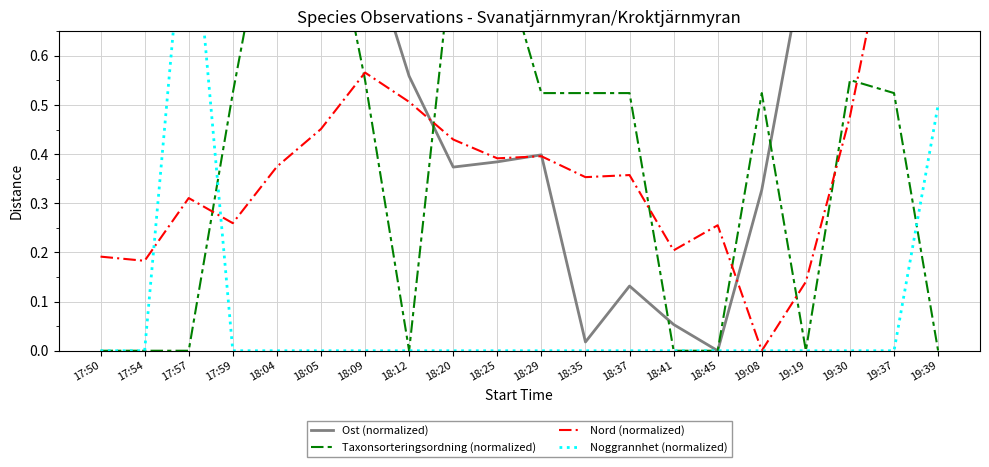

Is it true that Ost (normalized) equals 0.9 at 17:57?

True